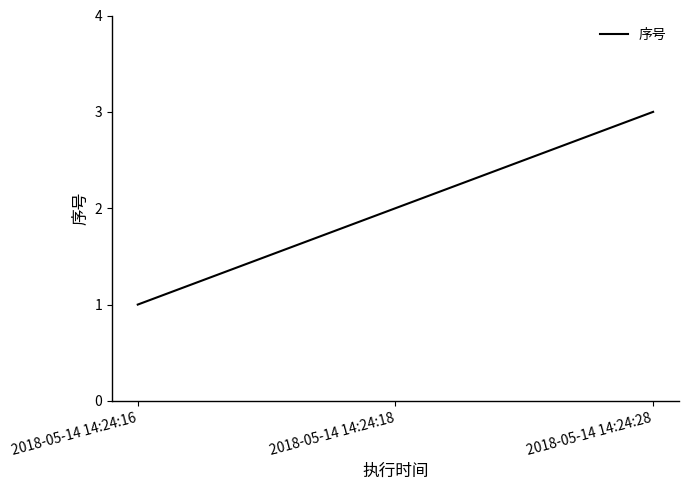

How many lines are shown in the chart?

1